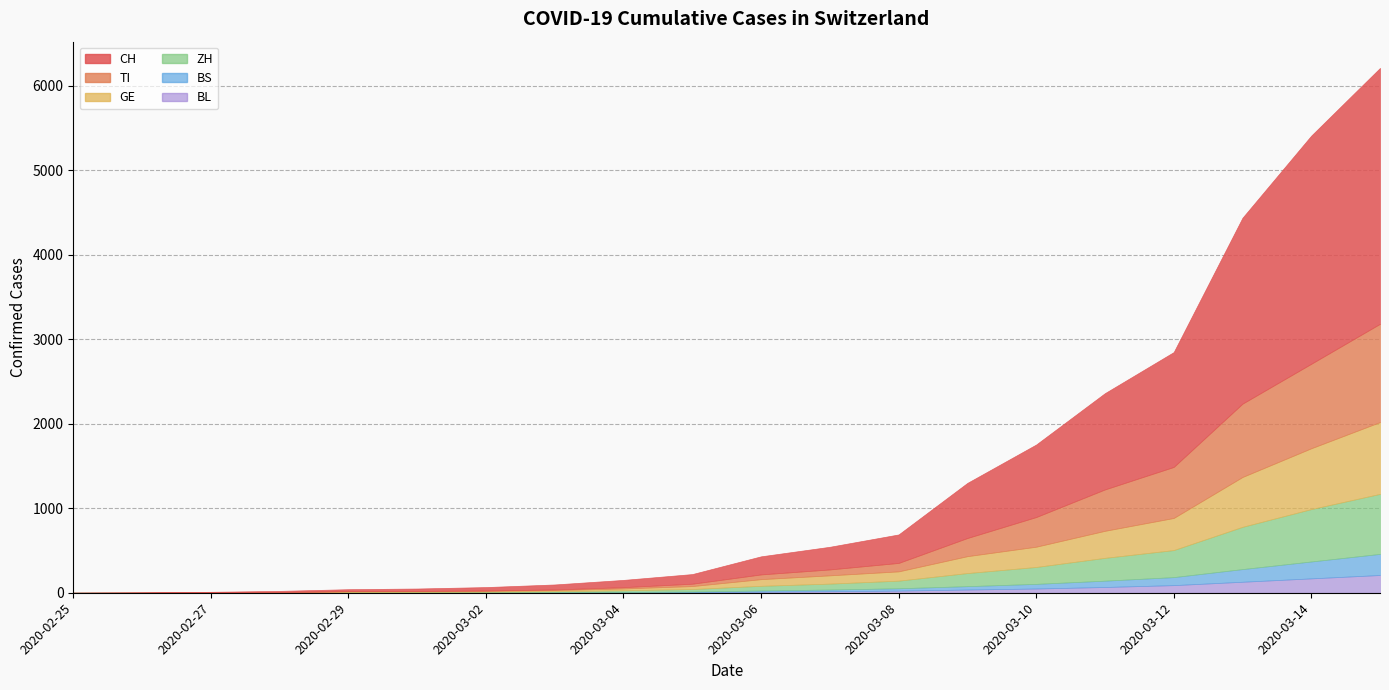

What is the sum of all TI values?

4979